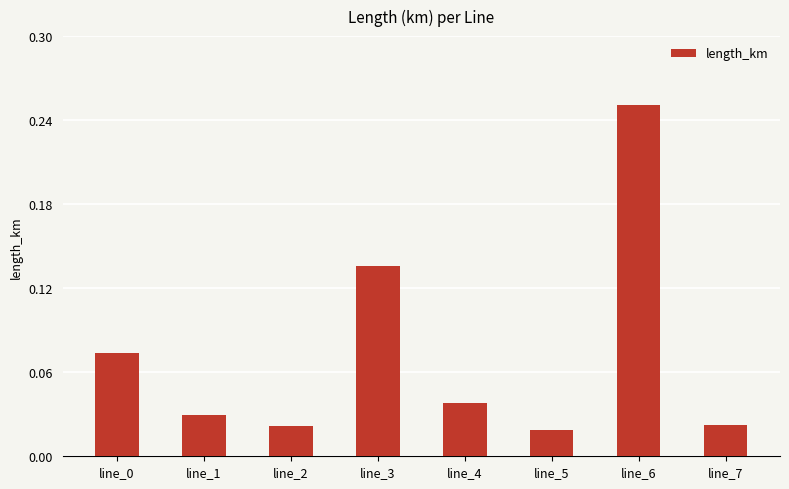

The chart shows a value of 0.0 at line_0. True or false?

False